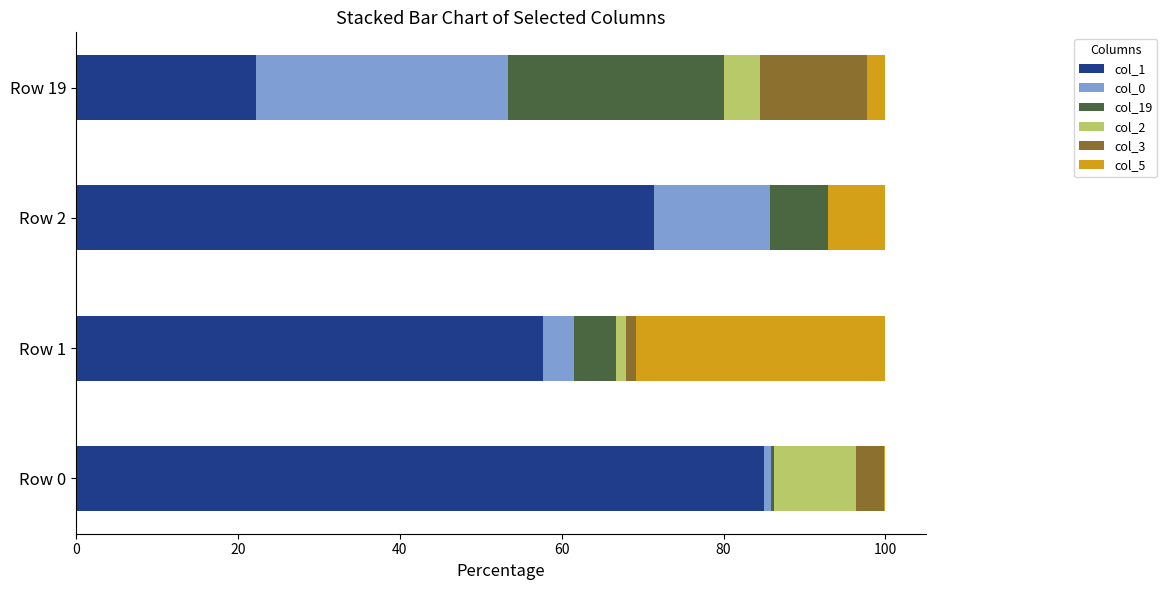

What is the maximum value for col_1?

84.9